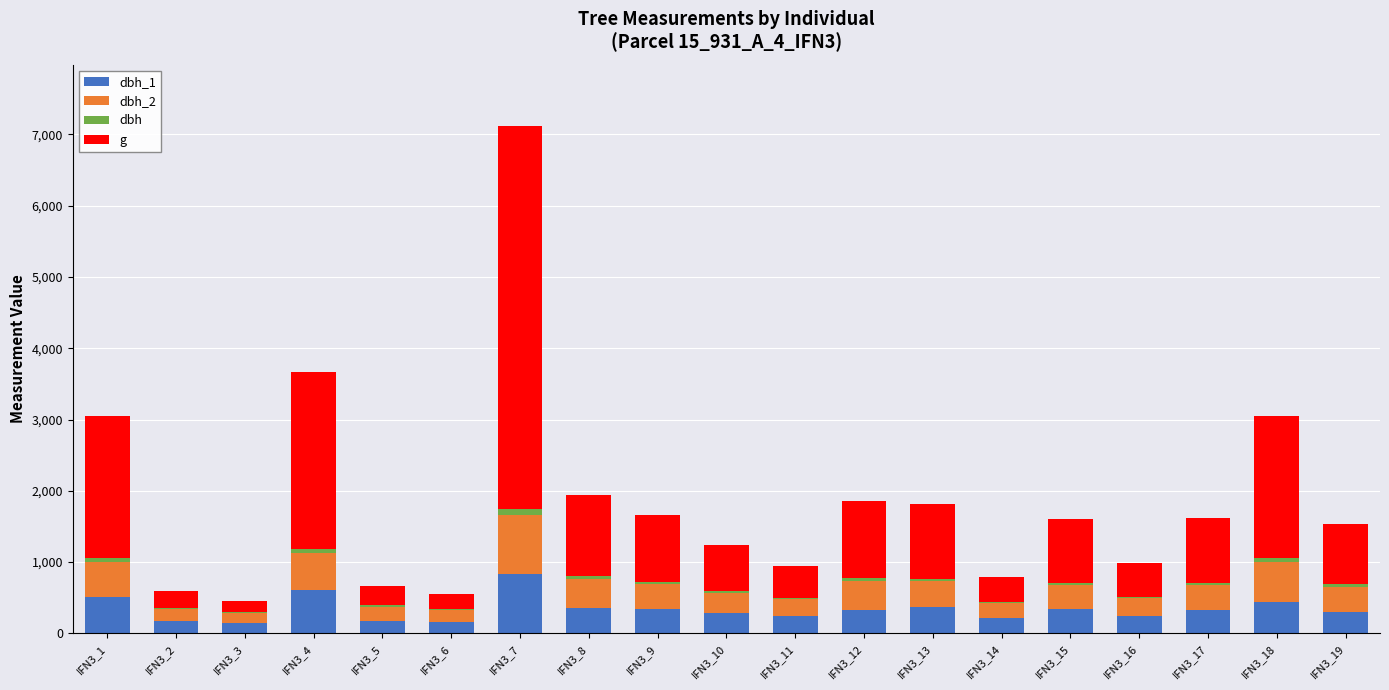

At which category is the sum across all series the highest?

IFN3_7